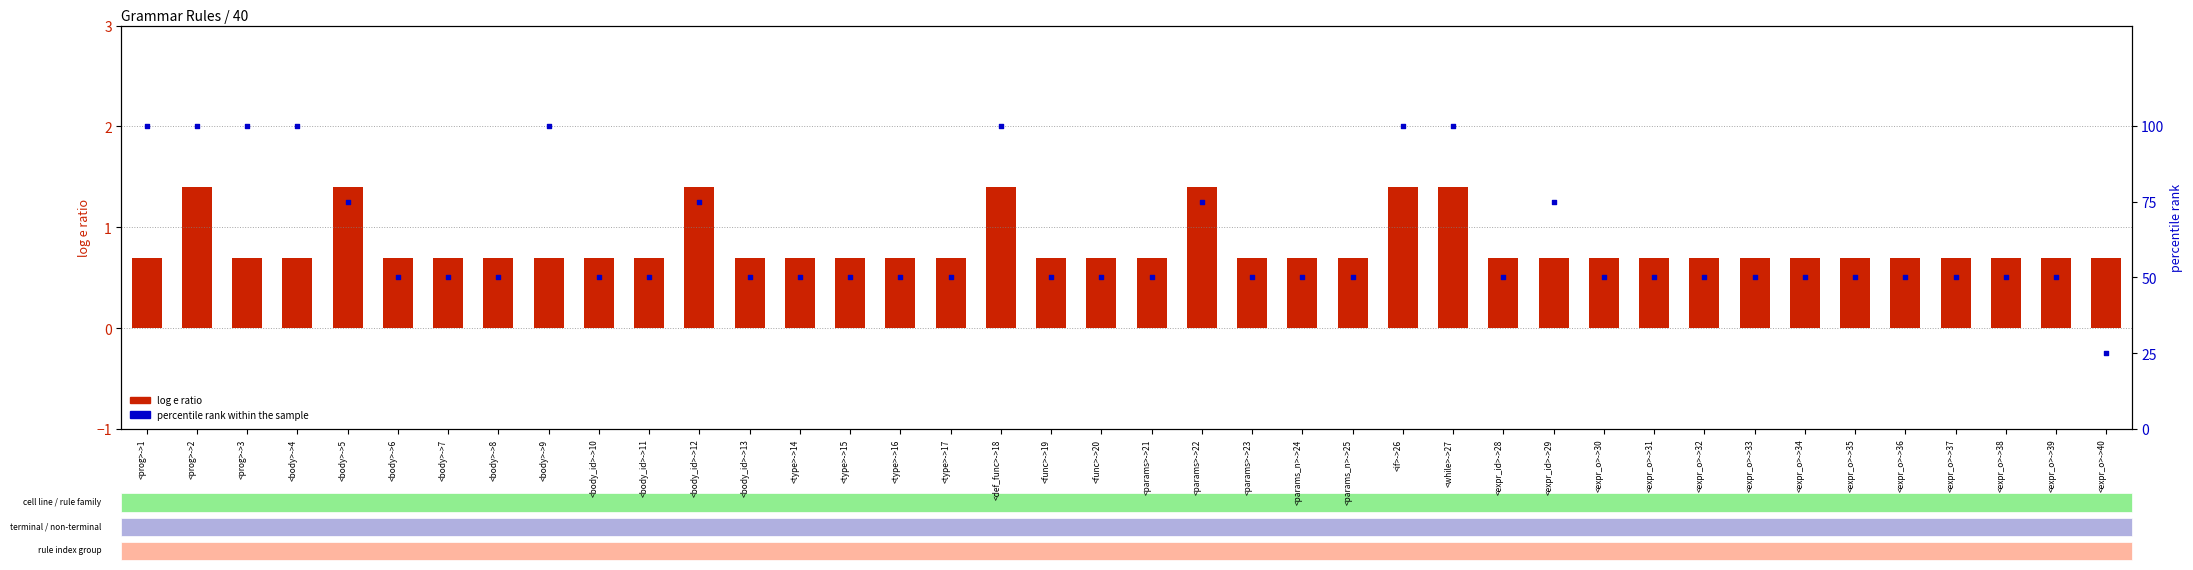

At how many categories does at least one series exceed 55?

12